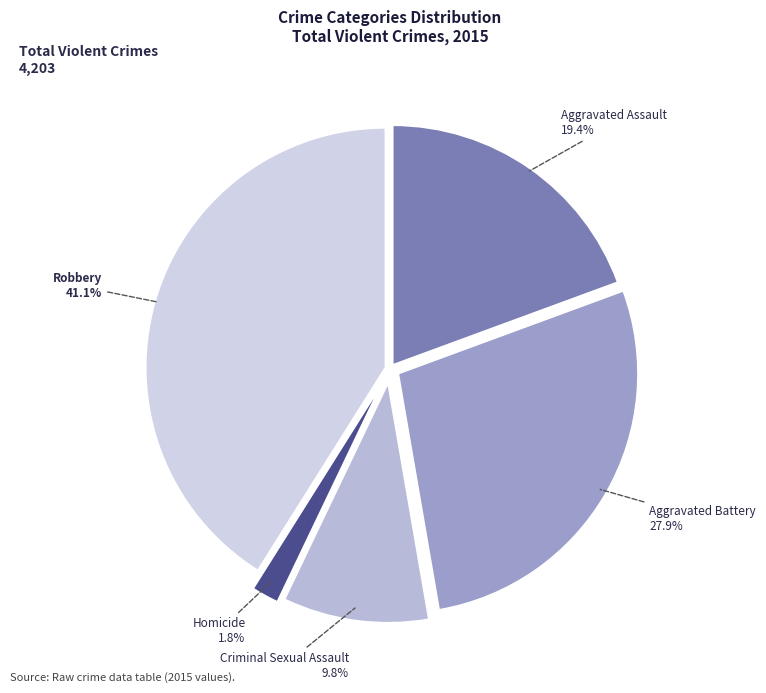

To the nearest percent, what is the average slice percentage?

20%